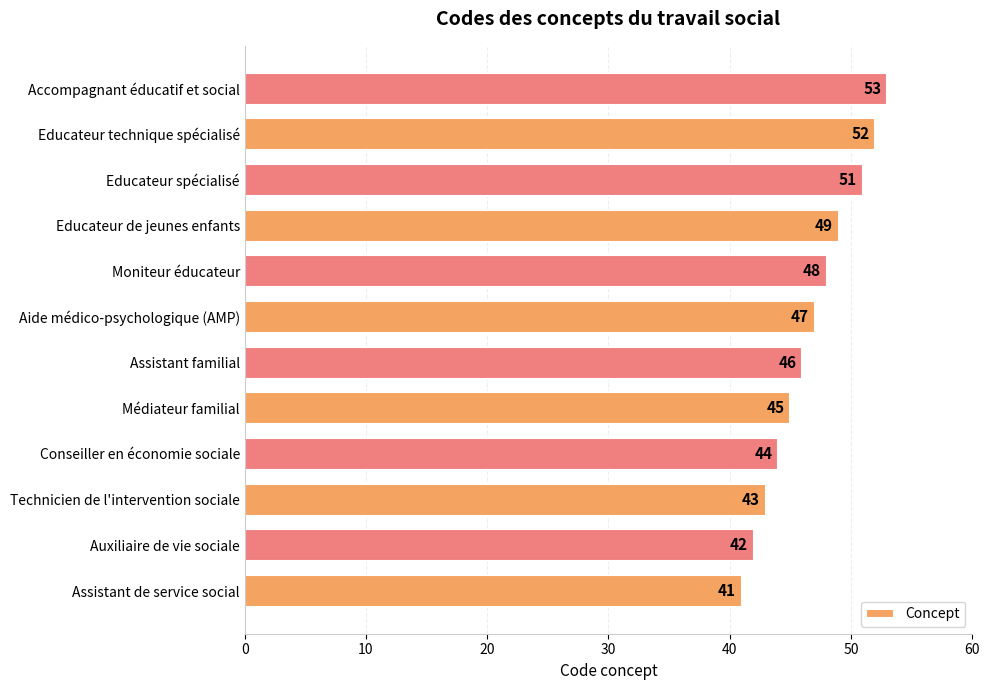

Is it true that the value at Technicien de l'intervention sociale is 75?

False